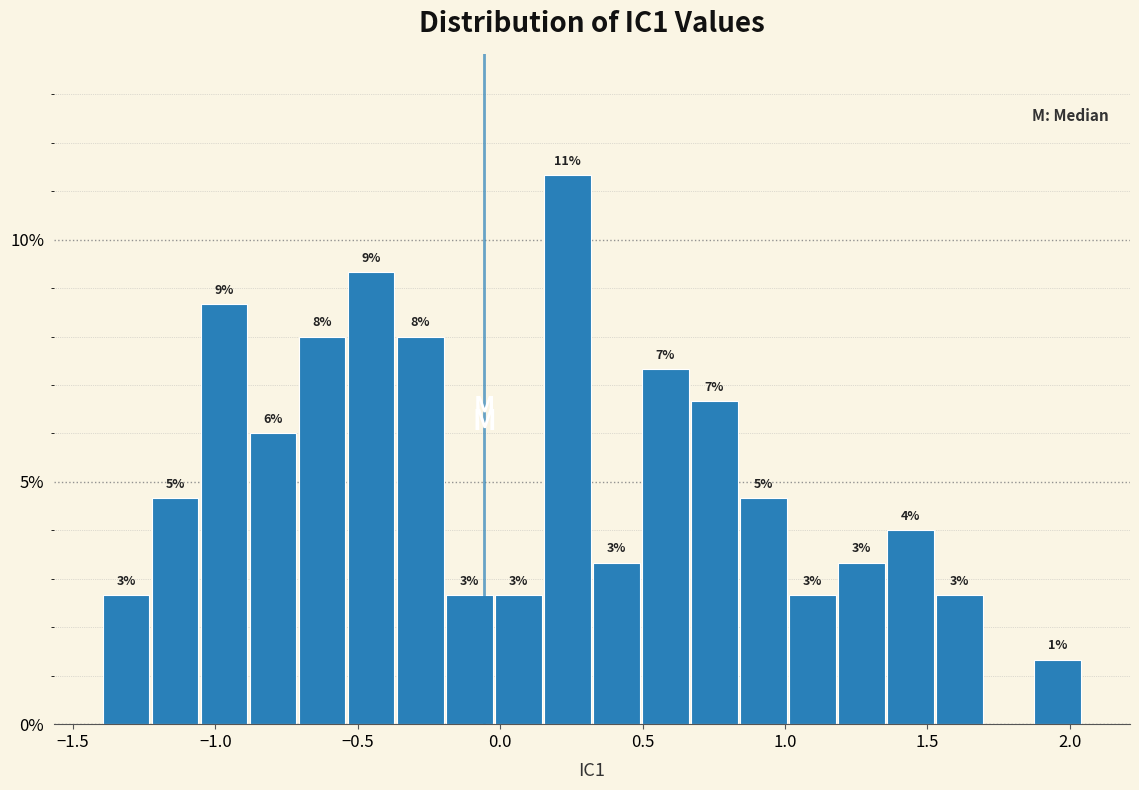

Around what value on the x-axis is the tallest bar? Give the approximate position of its centre, as read against the axis.

0.25